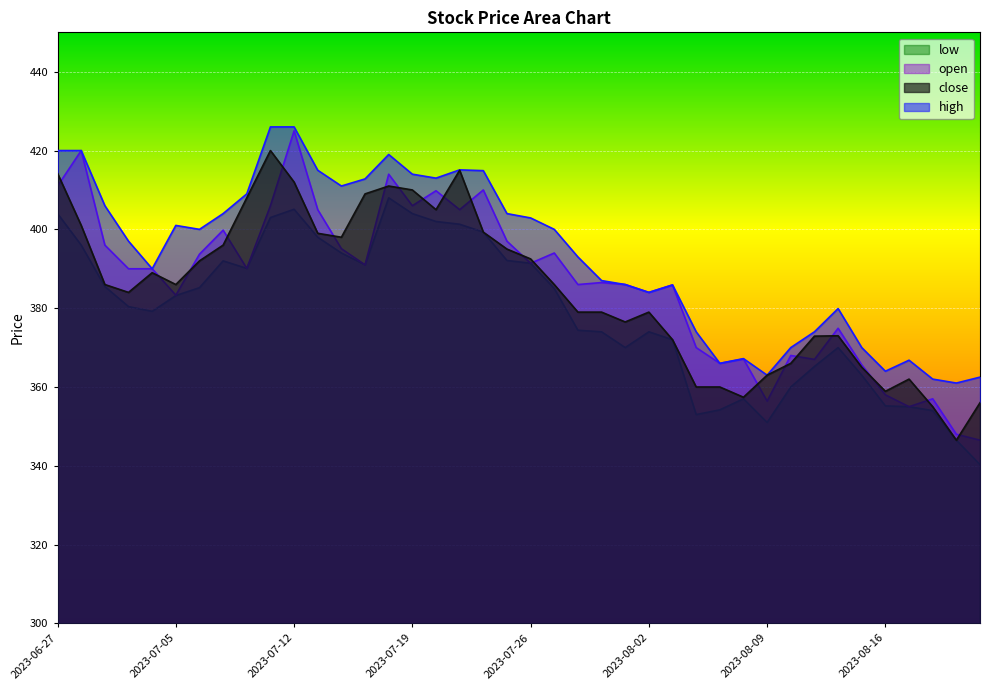

What is the value of the close point at the 23rd from the left?

379.0